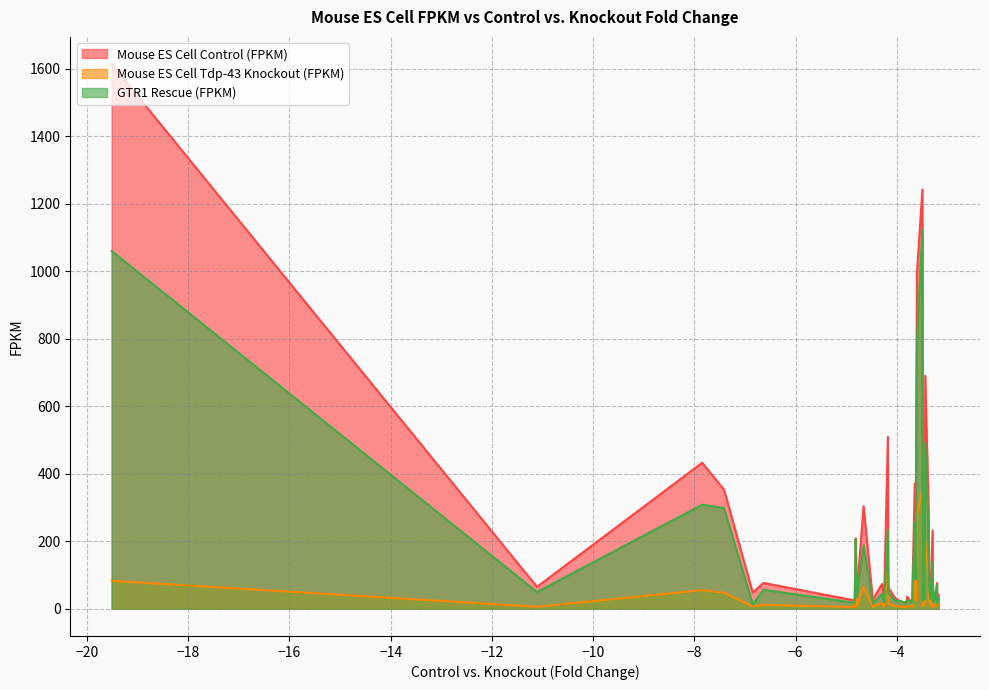

What is the maximum value shown in the chart?

1613.7